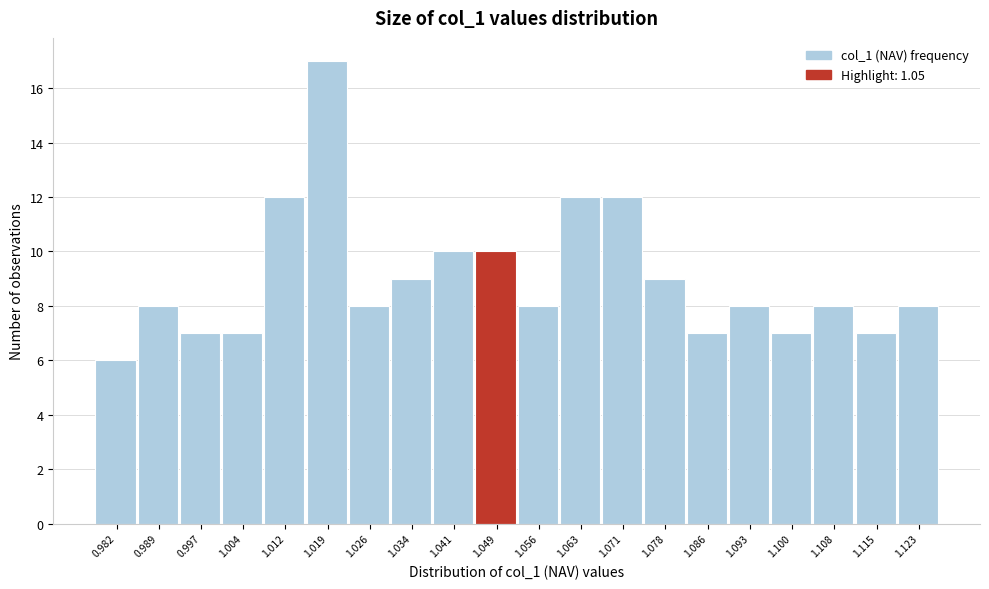

Reading right to left, list all the values displayed in this chart.

1.123=8	1.115=7	1.108=8	1.100=7	1.093=8	1.086=7	1.078=9	1.071=12	1.063=12	1.056=8	1.049=10	1.041=10	1.034=9	1.026=8	1.019=17	1.012=12	1.004=7	0.997=7	0.989=8	0.982=6